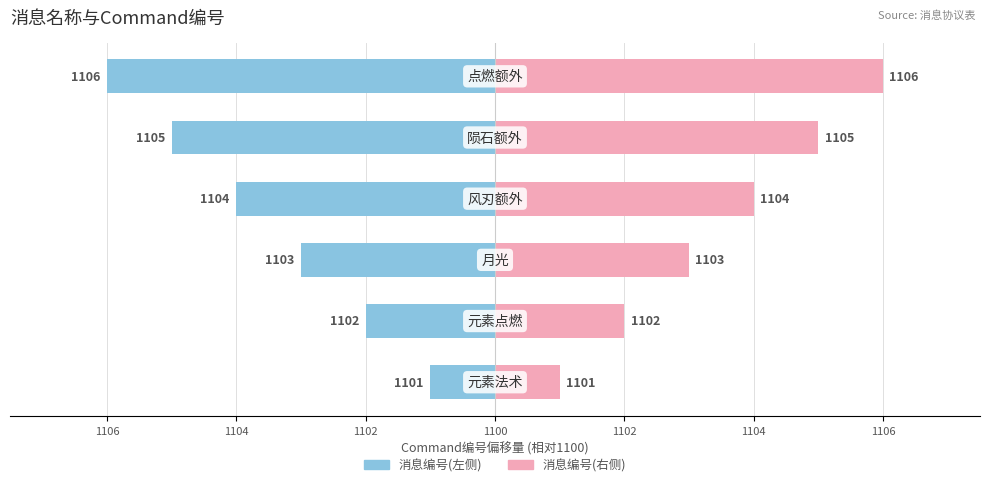

How many bars are there in each group?

2